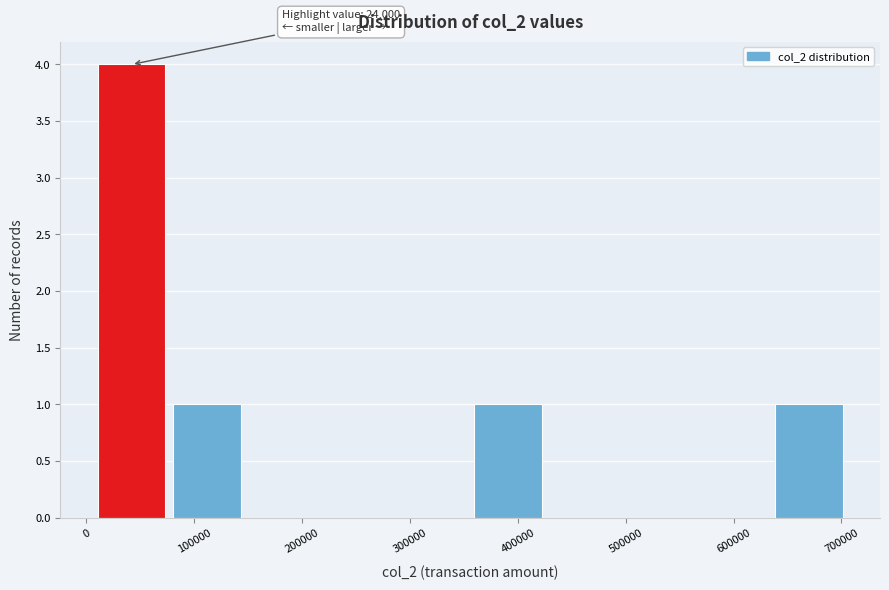

Over which range of the x-axis is the bar tallest?

10000 to 80000